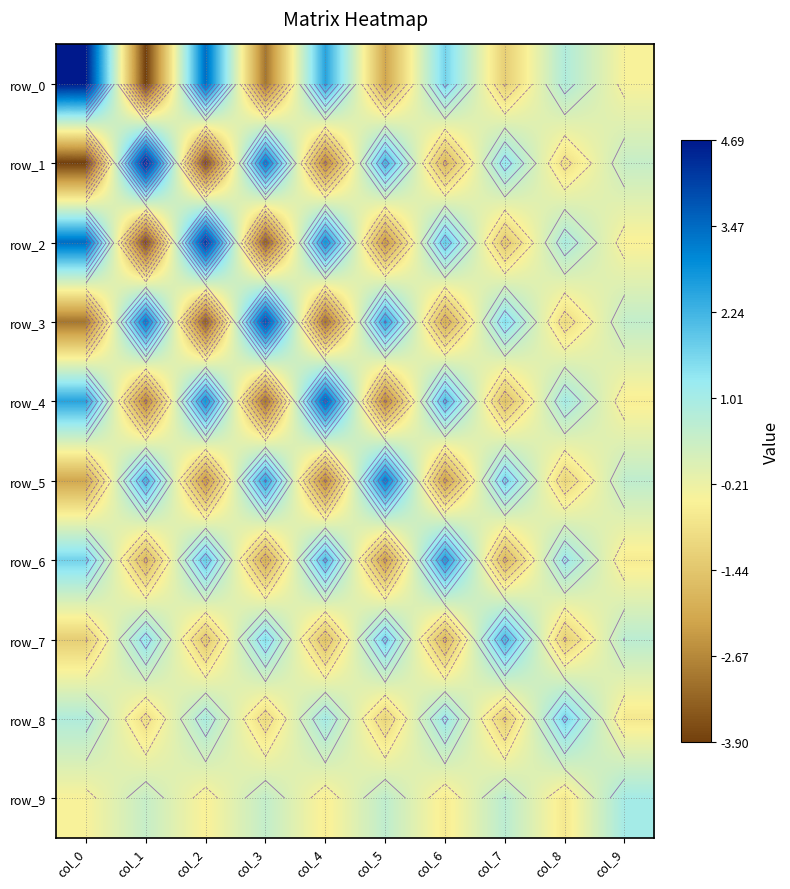

What is the sum of the row_0 values at col_3 and col_5?

-5.1